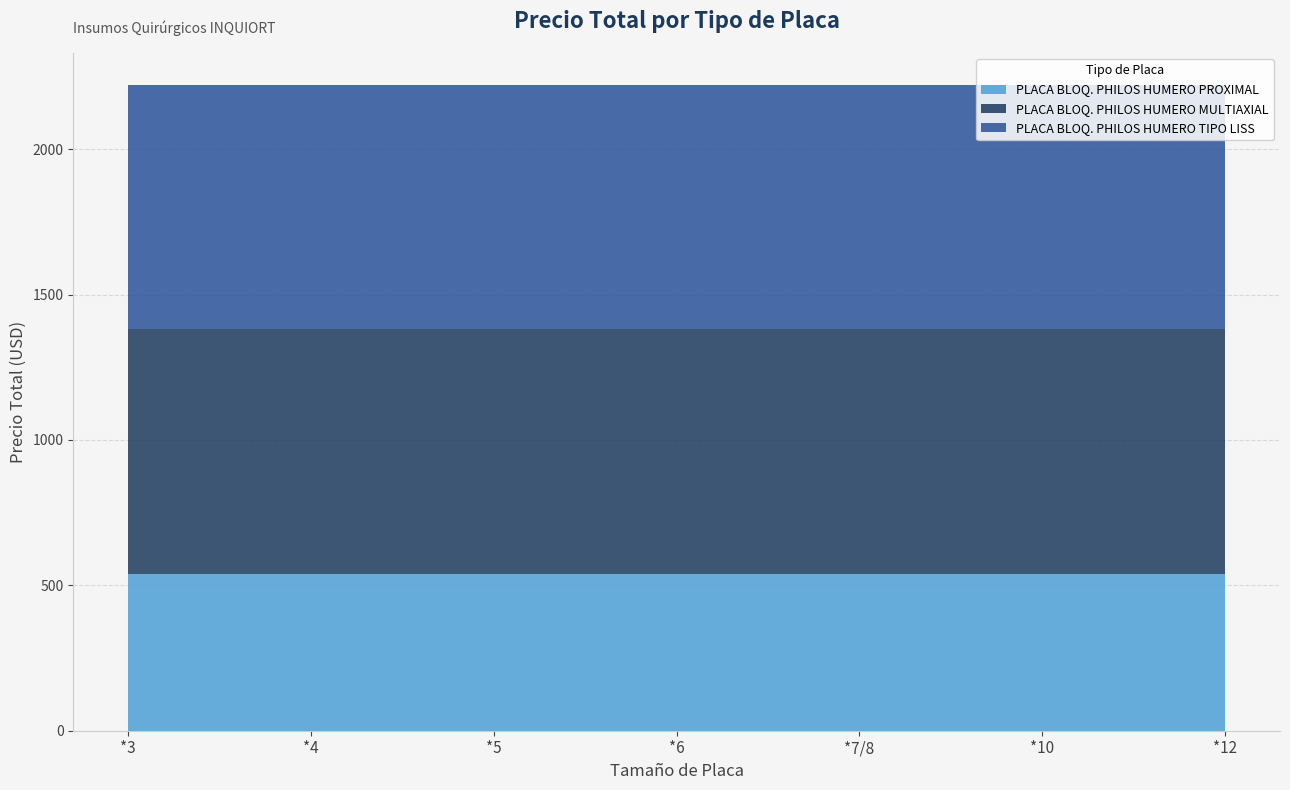

Reading right to left, transcribe all the data shown in this chart.

PLACA BLOQ. PHILOS HUMERO PROXIMAL: *12=540	*10=540	*7/8=540	*6=540	*5=540	*4=540	*3=540
PLACA BLOQ. PHILOS HUMERO MULTIAXIAL: *12=840	*10=840	*7/8=840	*6=840	*5=840	*4=840	*3=840
PLACA BLOQ. PHILOS HUMERO TIPO LISS: *12=840	*10=840	*7/8=840	*6=840	*5=840	*4=840	*3=840